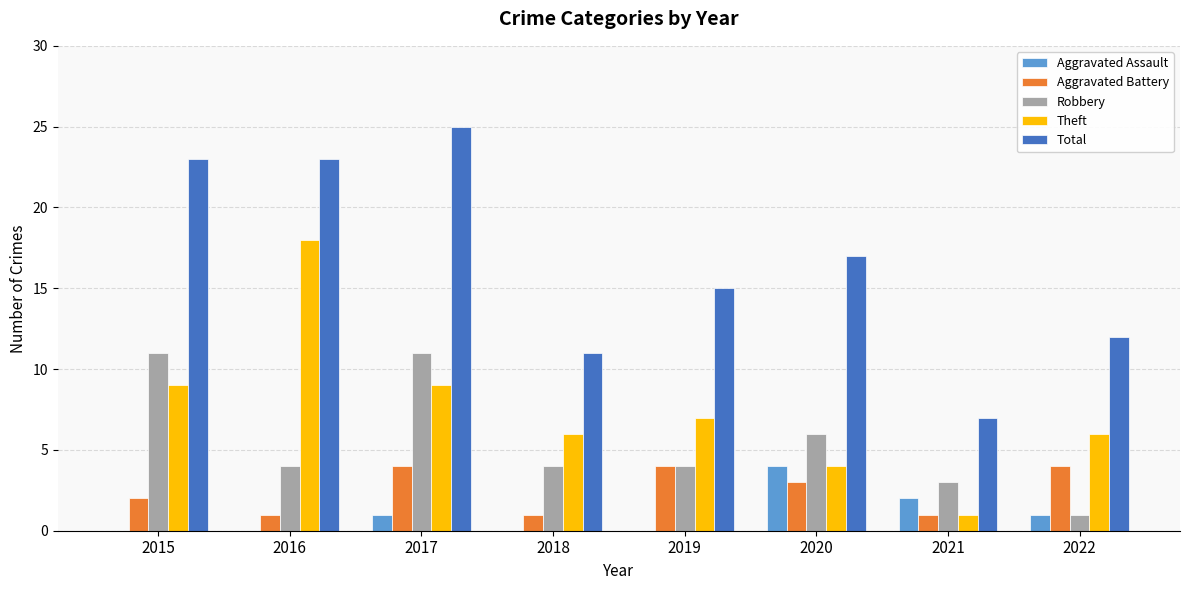

What is the approximate value of Total at 2016?

23